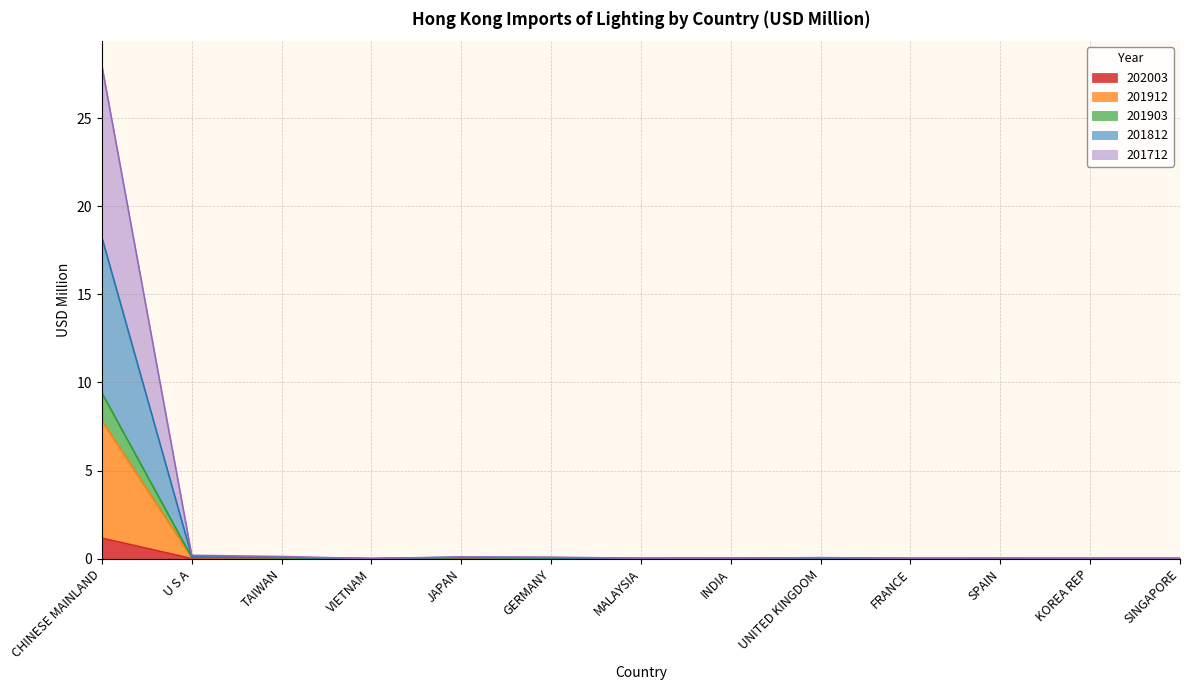

Which category has the highest value in the 202003 series?

CHINESE MAINLAND